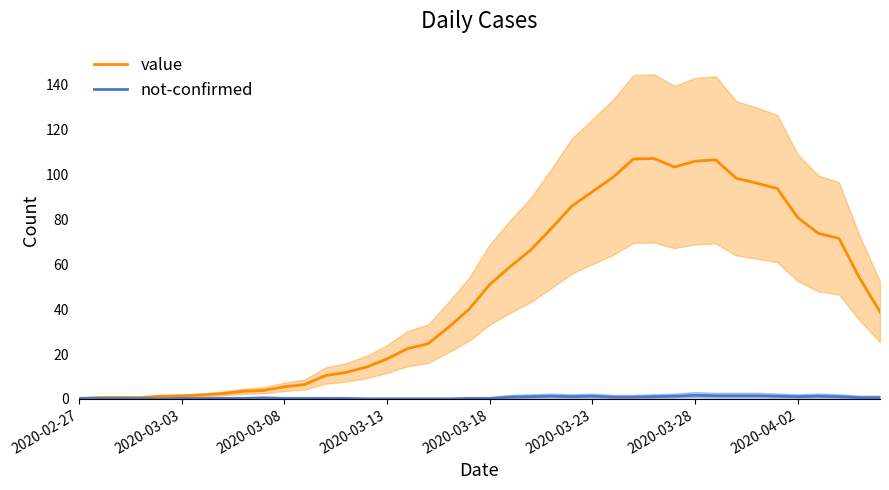

At how many categories does at least one series exceed 12?

26